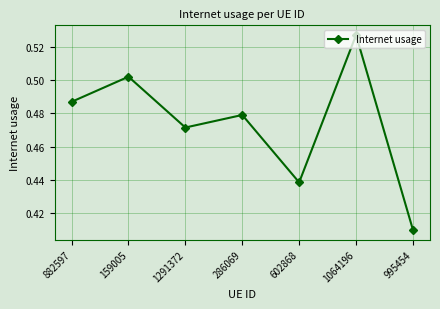

How many lines are shown in the chart?

1